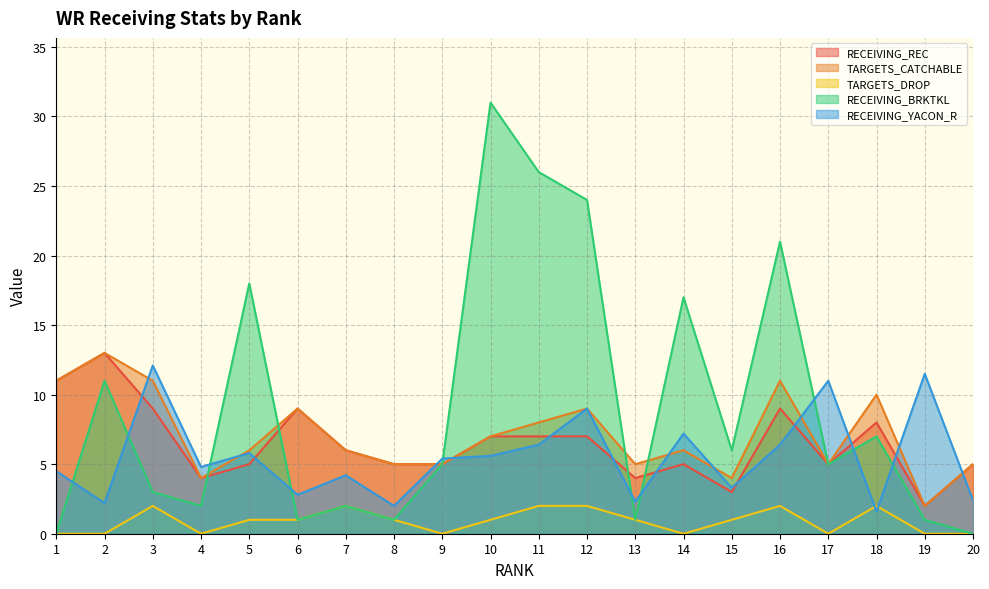

What is the average value of the RECEIVING_BRKTKL series?

9.1